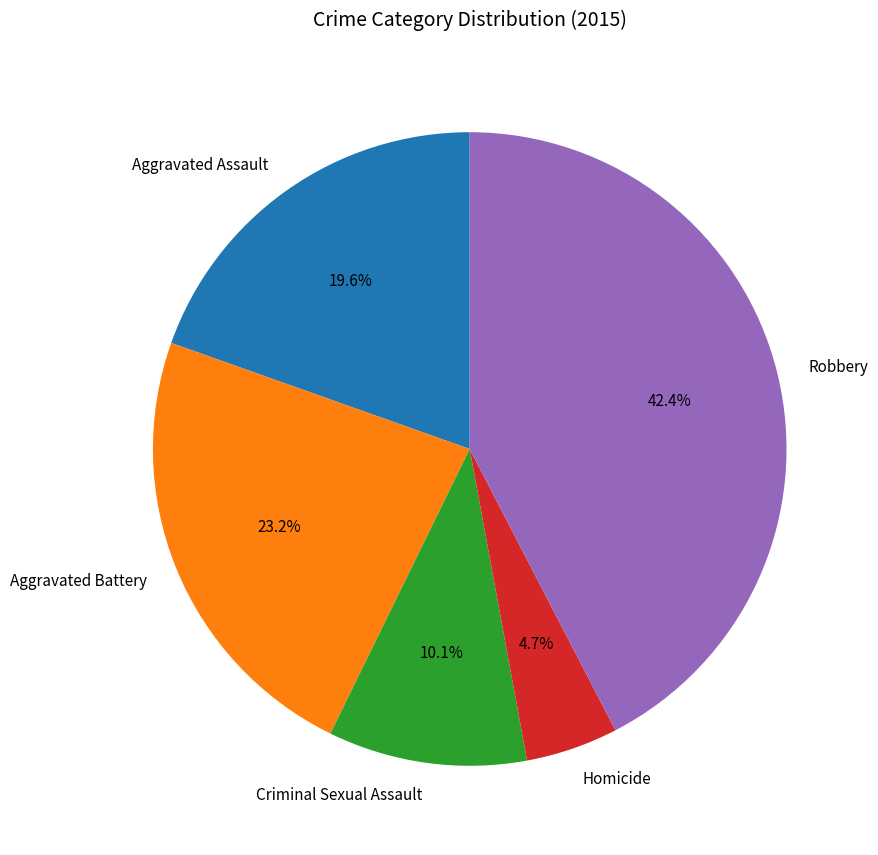

Does Homicide account for over 50% of the chart?

No